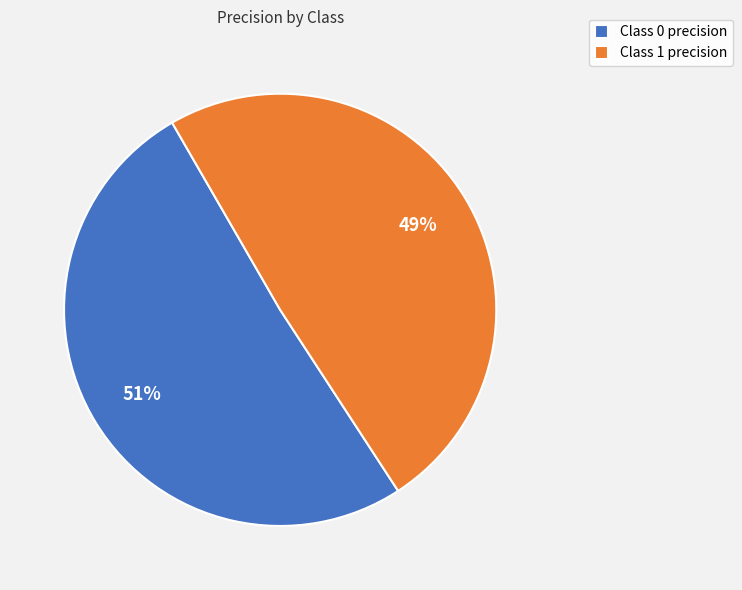

Count the number of slices in the pie.

2